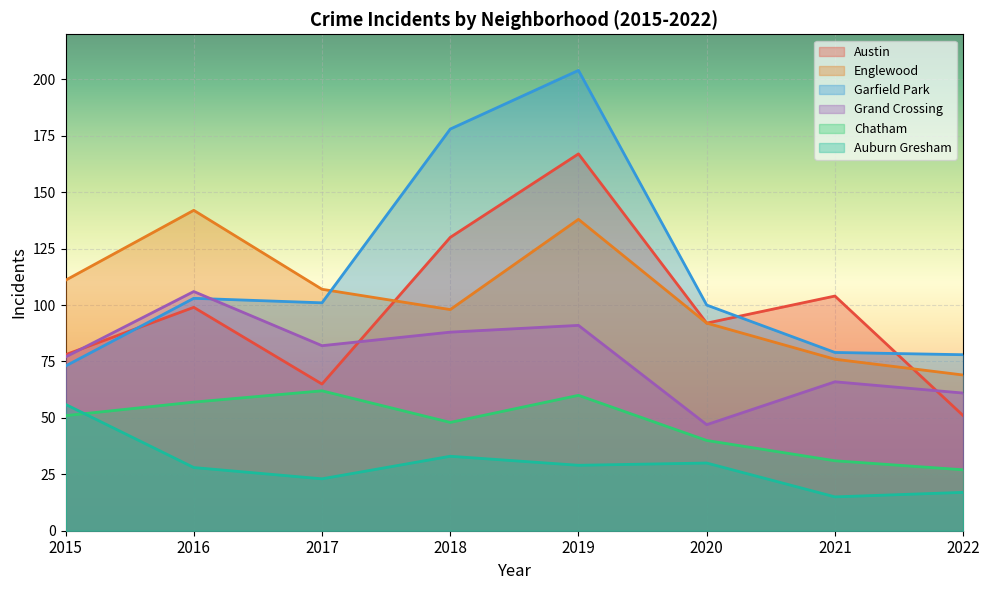

Which series changed the most between 2017 and 2019?

Garfield Park